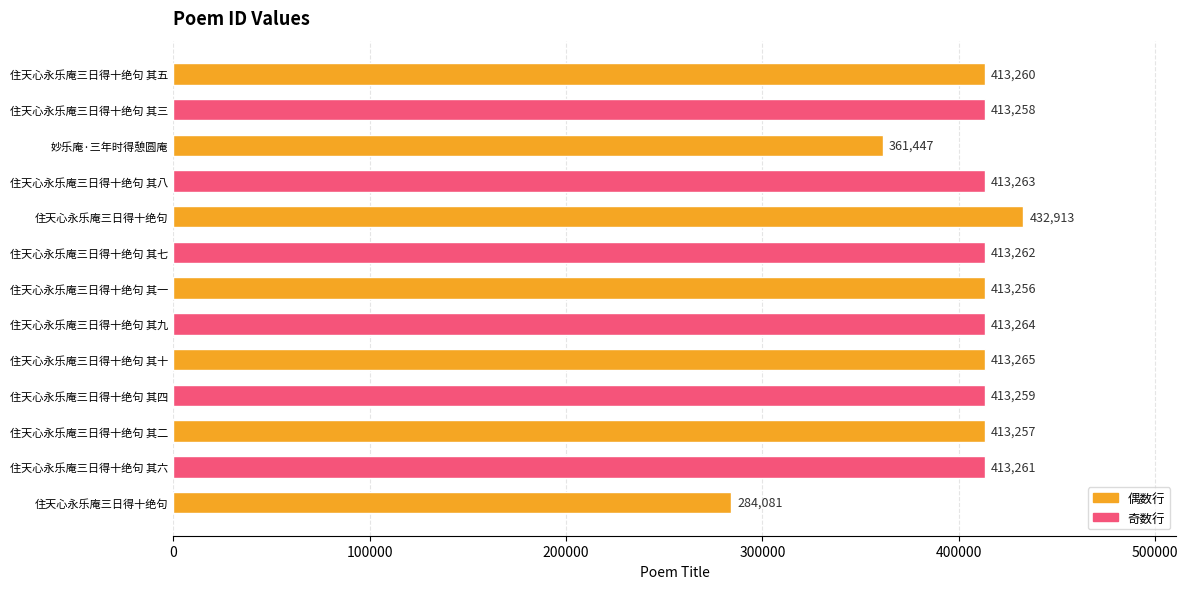

How many data points are less than 413260?

6